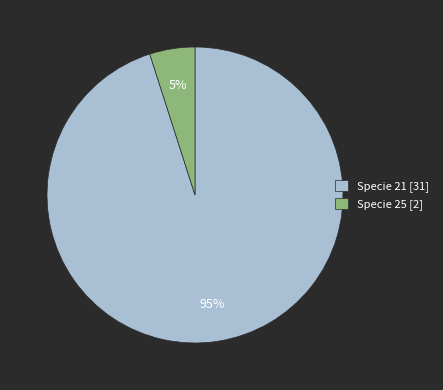

Is Specie 25 [2] the majority of the pie?

No